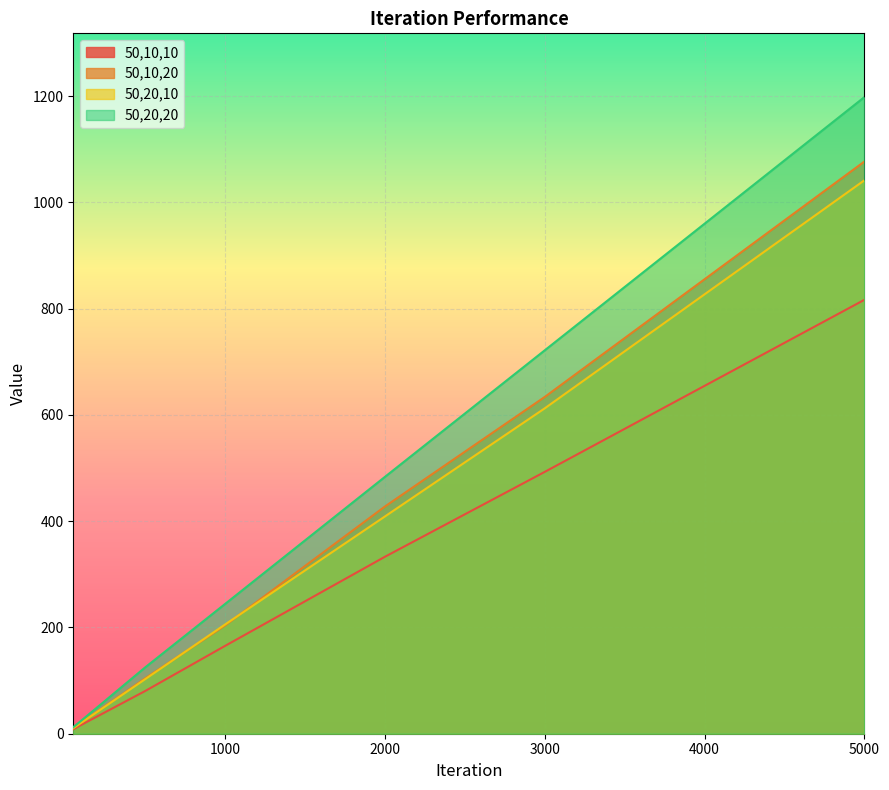

How many data points in 50,10,20 are above 203?

4